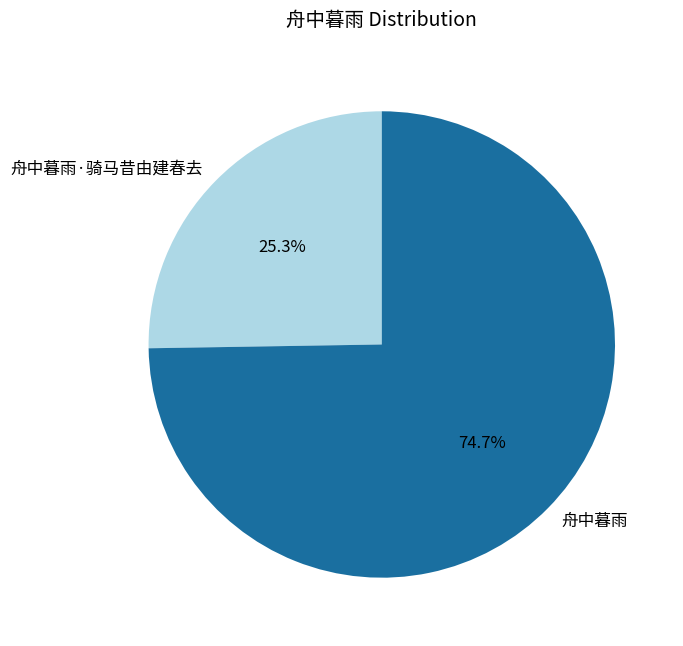

What is the smallest slice in the pie chart?

舟中暮雨·骑马昔由建春去